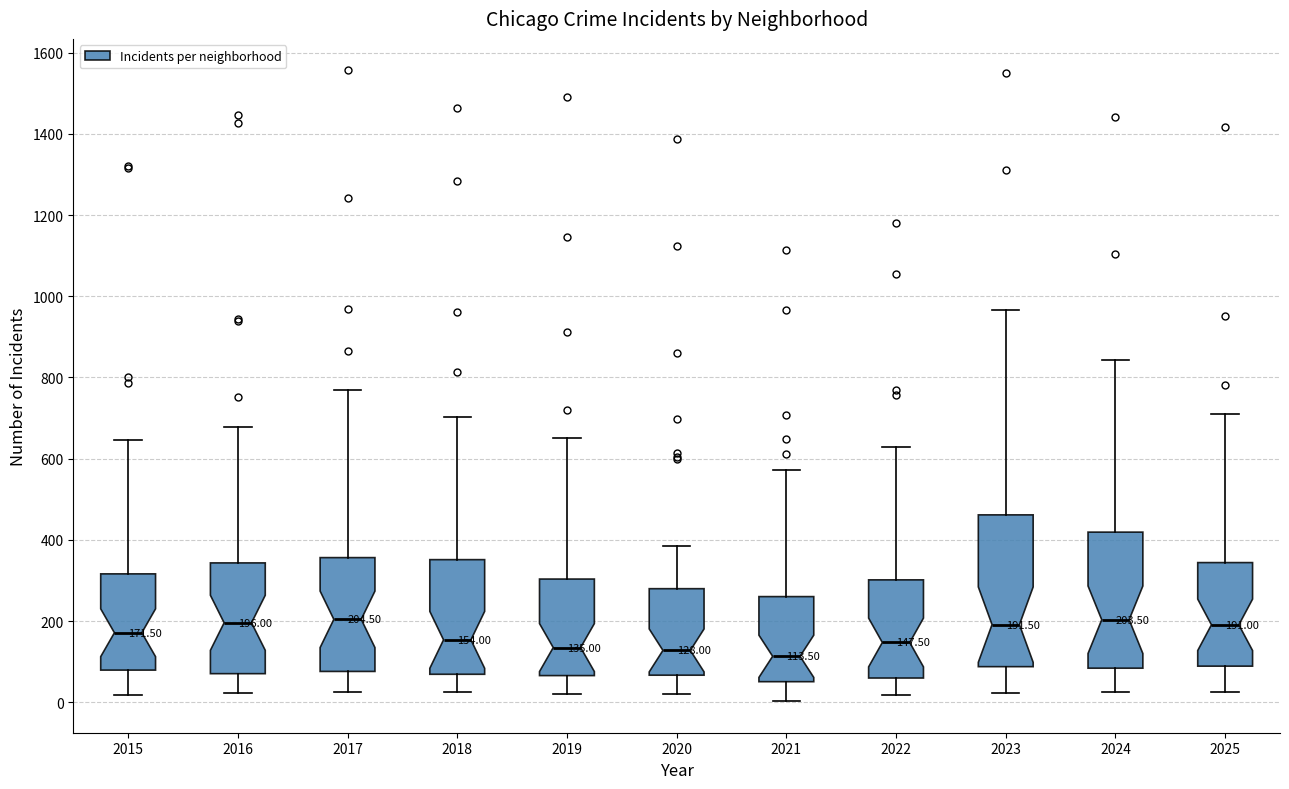

Comparing the boxes themselves (not the whiskers), which one is the tallest?

2023